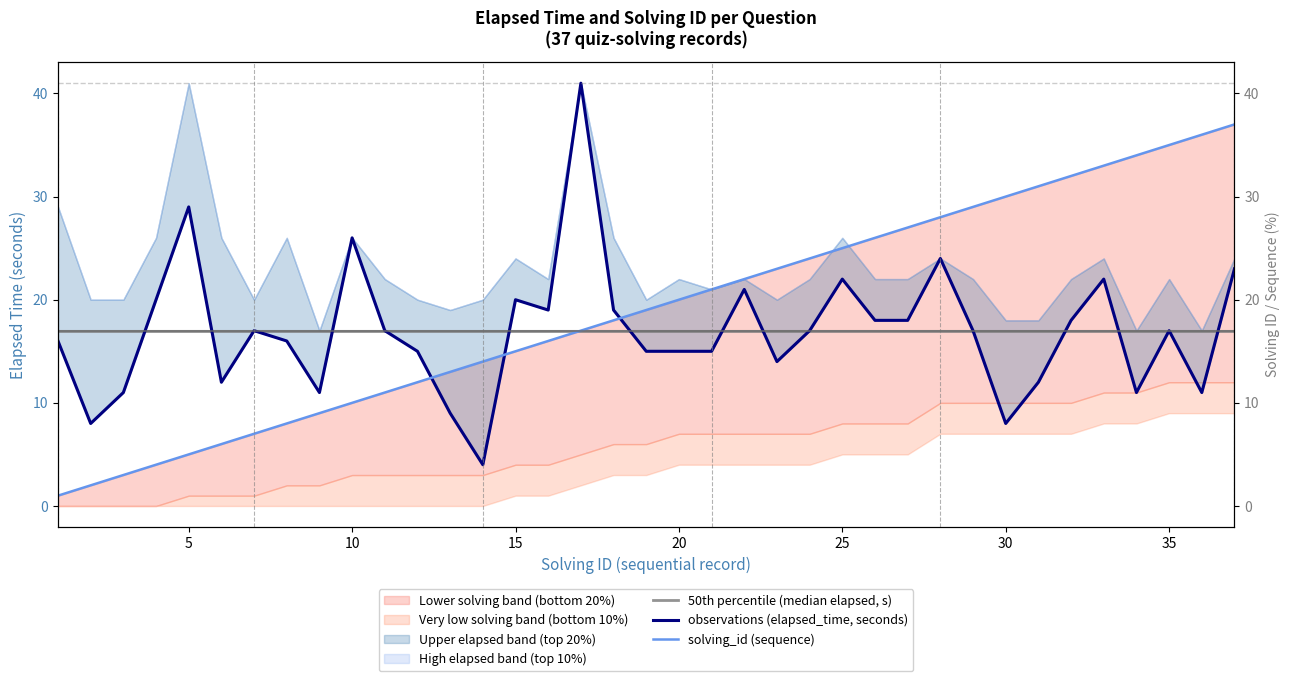

What is the value of the observations (elapsed_time, seconds) point at the 4th from the left?

20